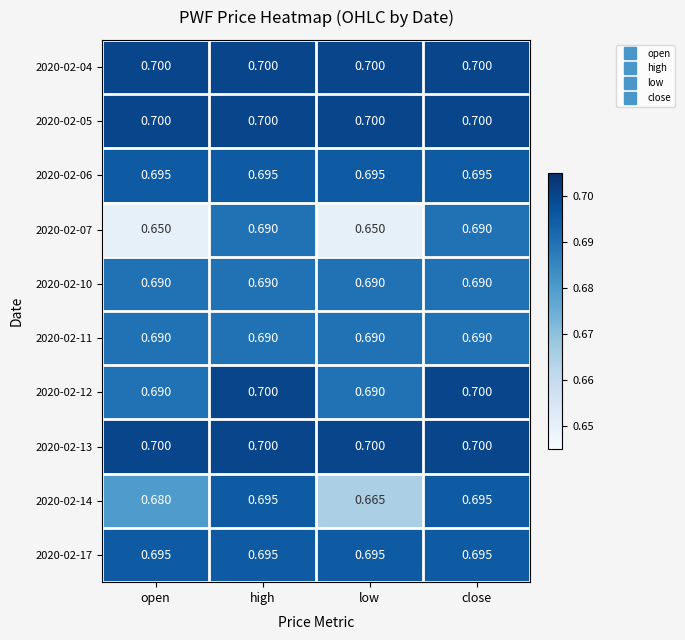

Is the value of 2020-02-07 at high greater than the value of 2020-02-14 at high?

No